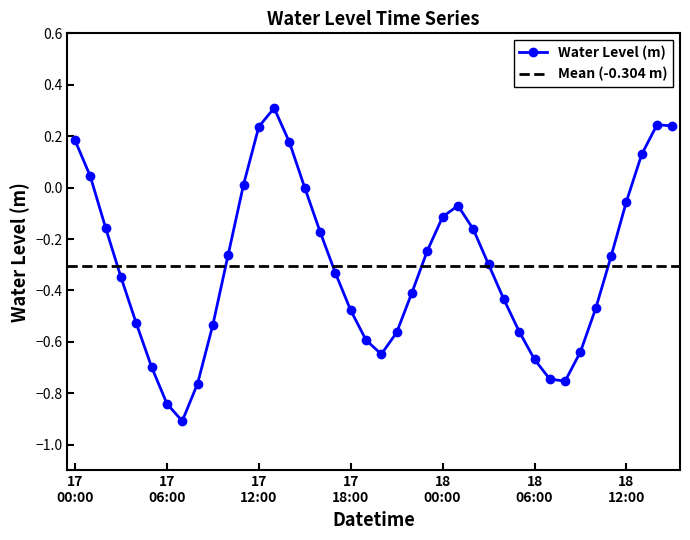

Where is the first local minimum?

2024-03-17 07:00